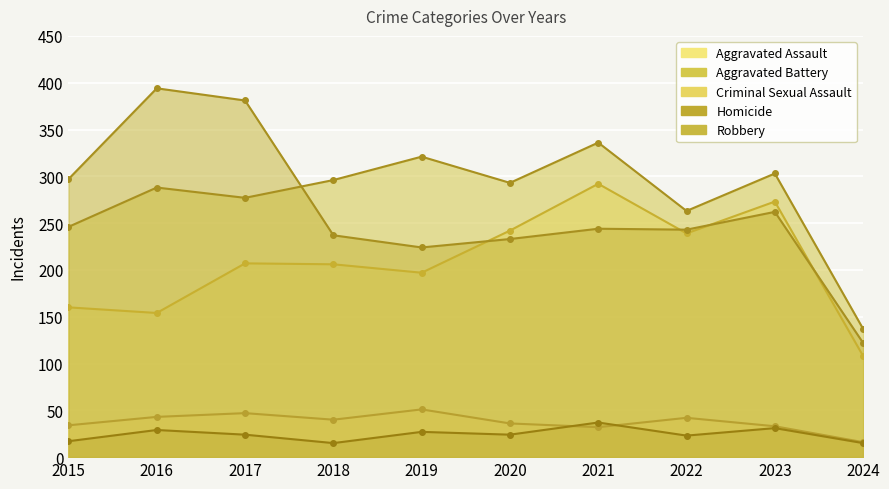

The Homicide series shows 38 at 2020. True or false?

False